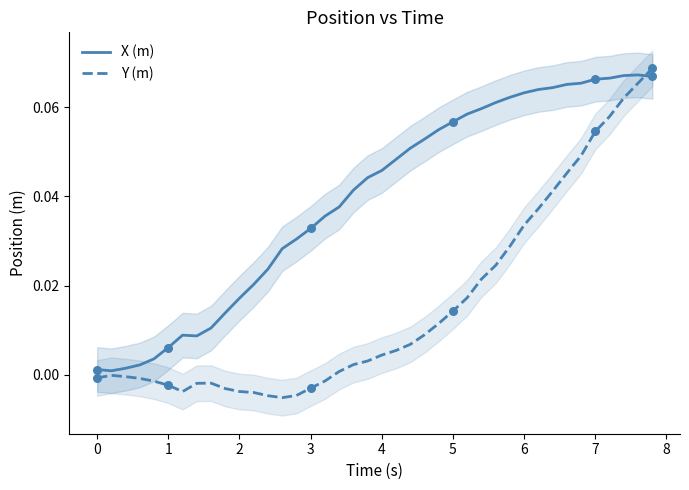

At how many categories does at least one series exceed 0?

40